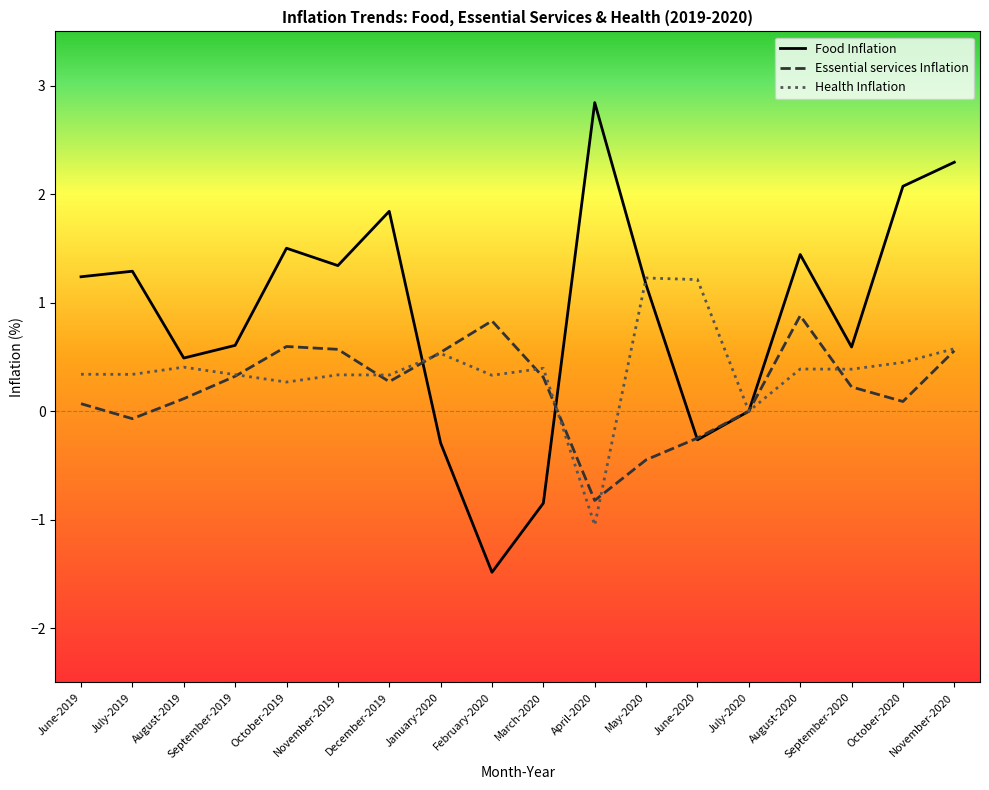

What value does the Food Inflation series have at May-2020?

1.2